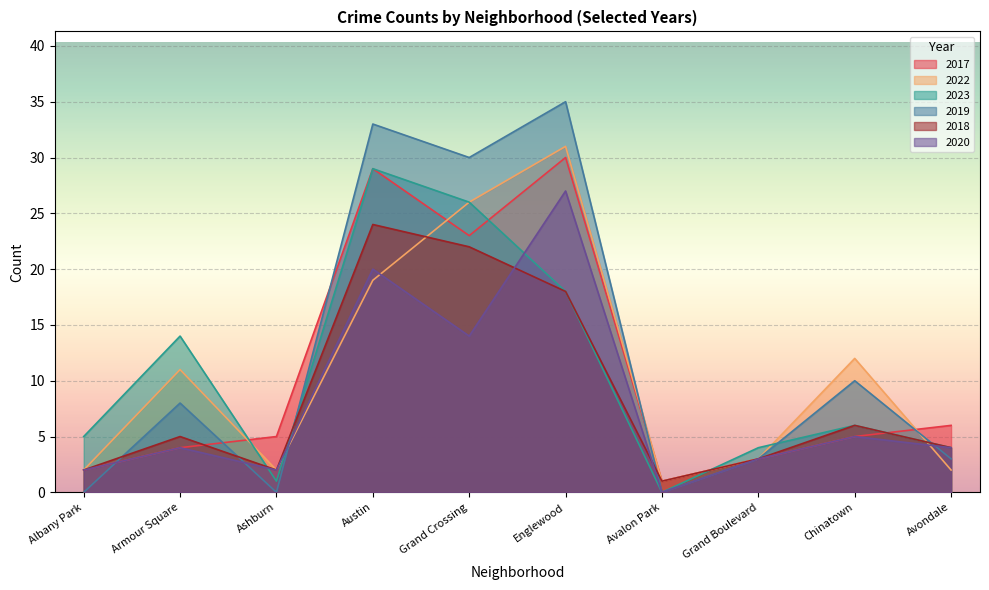

What value does the 2017 series have at Grand Boulevard?

3